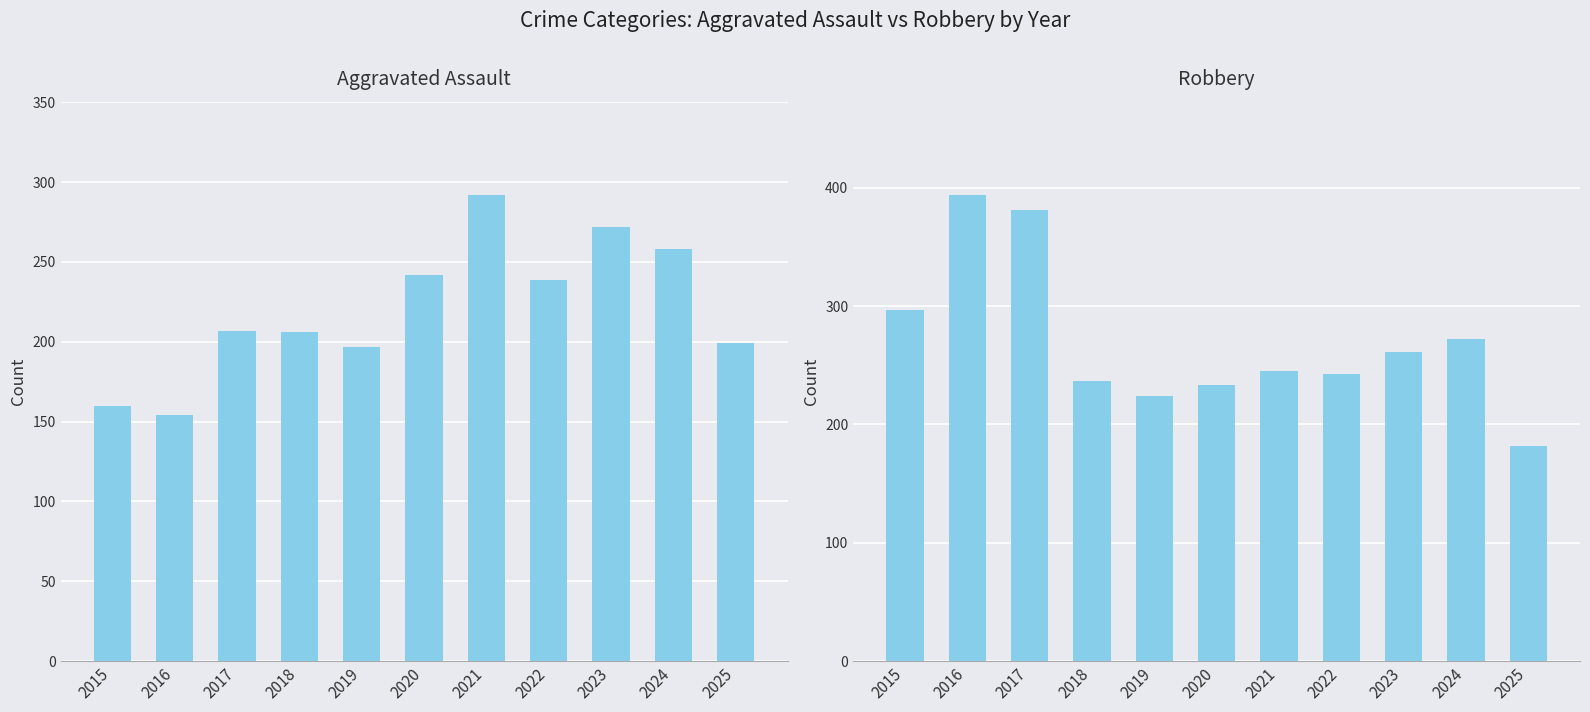

At how many categories does at least one series exceed 249?

6